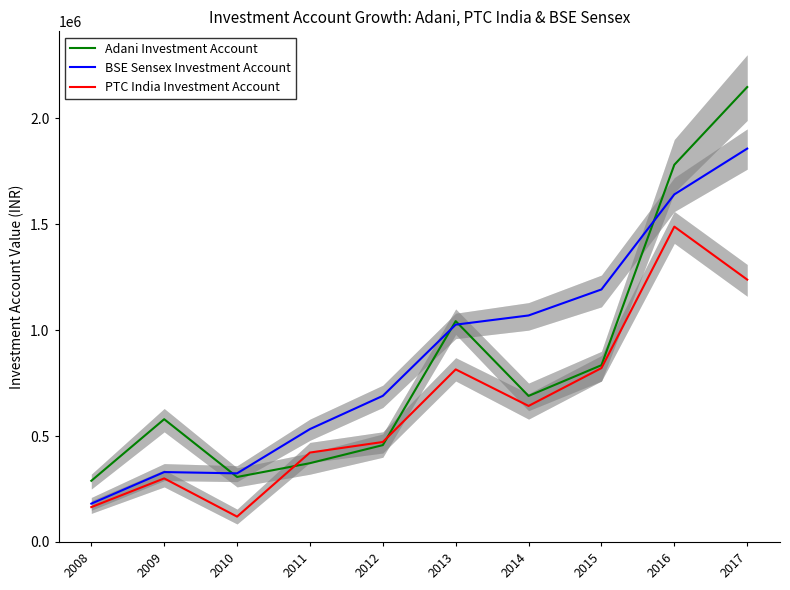

Does the chart have visible grid lines?

No